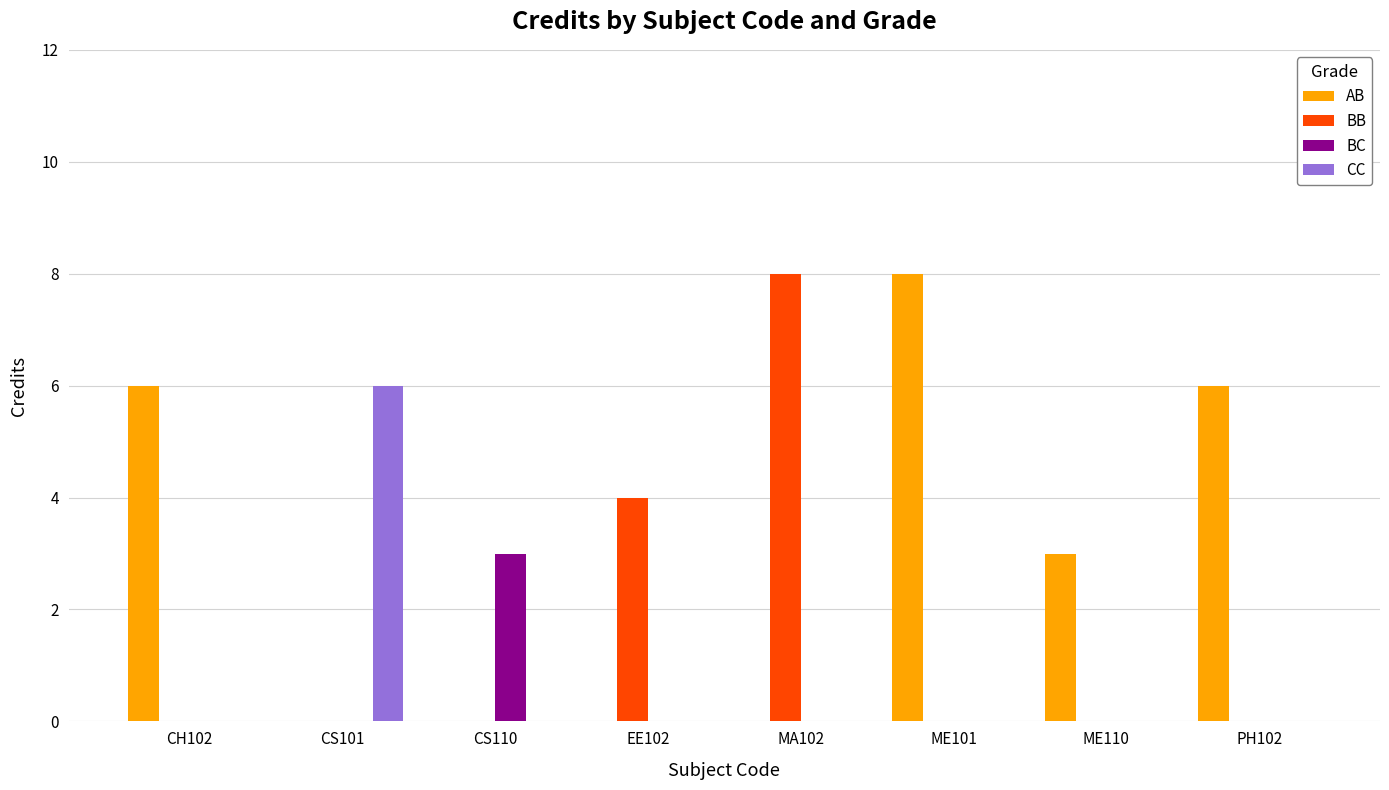

Between CH102 and ME110, which series saw the biggest shift?

AB